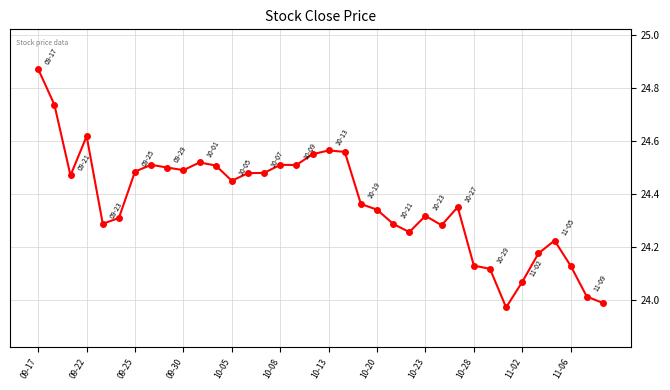

True or false: the data has more than 1 interior local peaks.

True